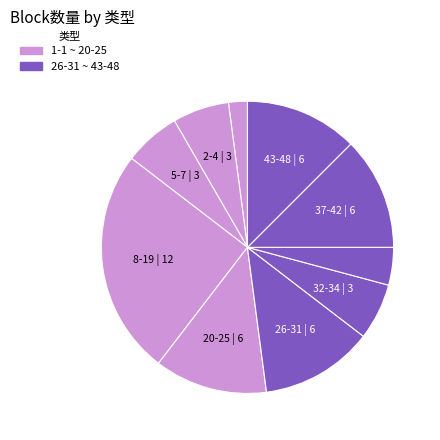

How many segments does this pie chart have?

10